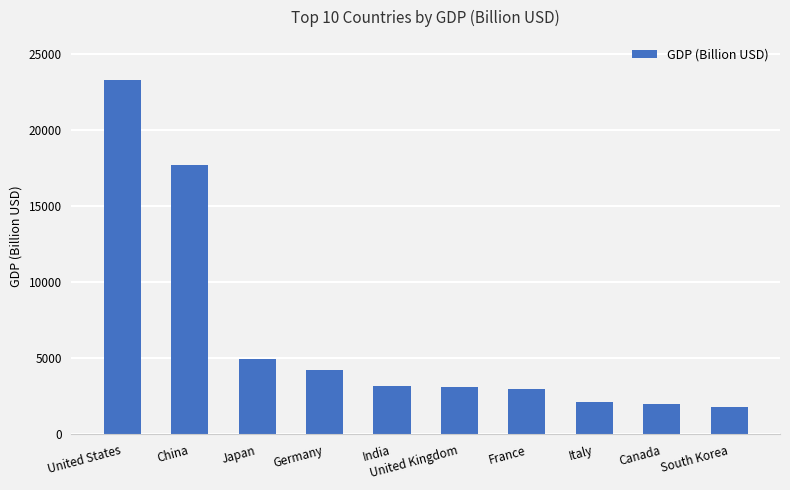

What is the difference between the values at Italy and India?

1068